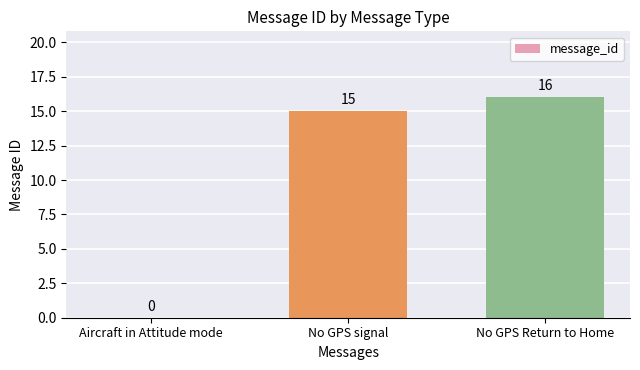

What is the sum of the values at Aircraft in Attitude mode and No GPS Return to Home?

16